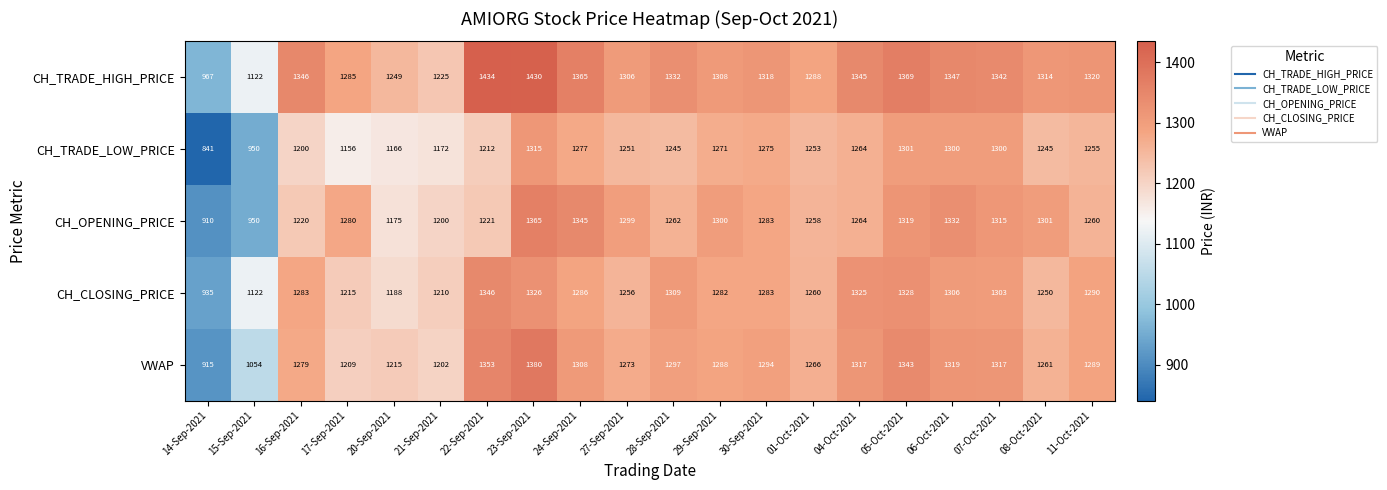

The value of CH_CLOSING_PRICE at 17-Sep-2021 is 1829. True or false?

False